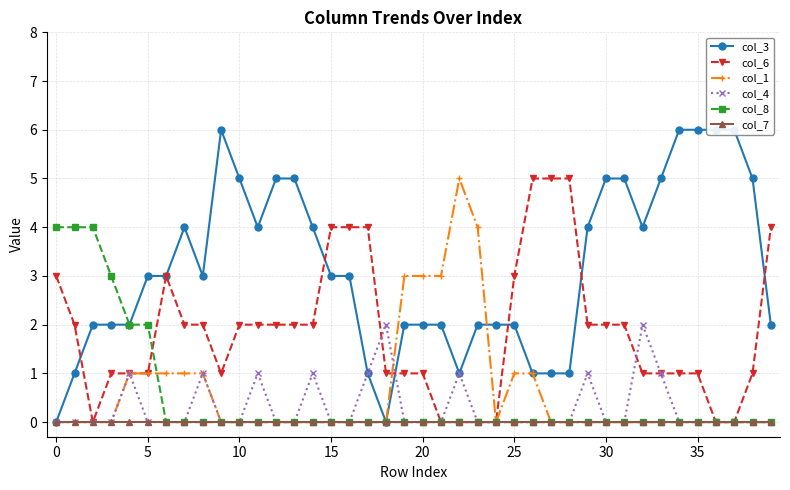

Is it true that col_4 equals 0 at 25?

True